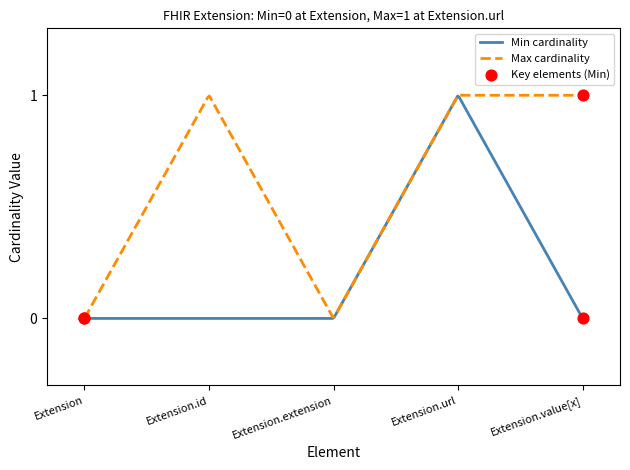

Which series has the largest total across all categories?

Max cardinality